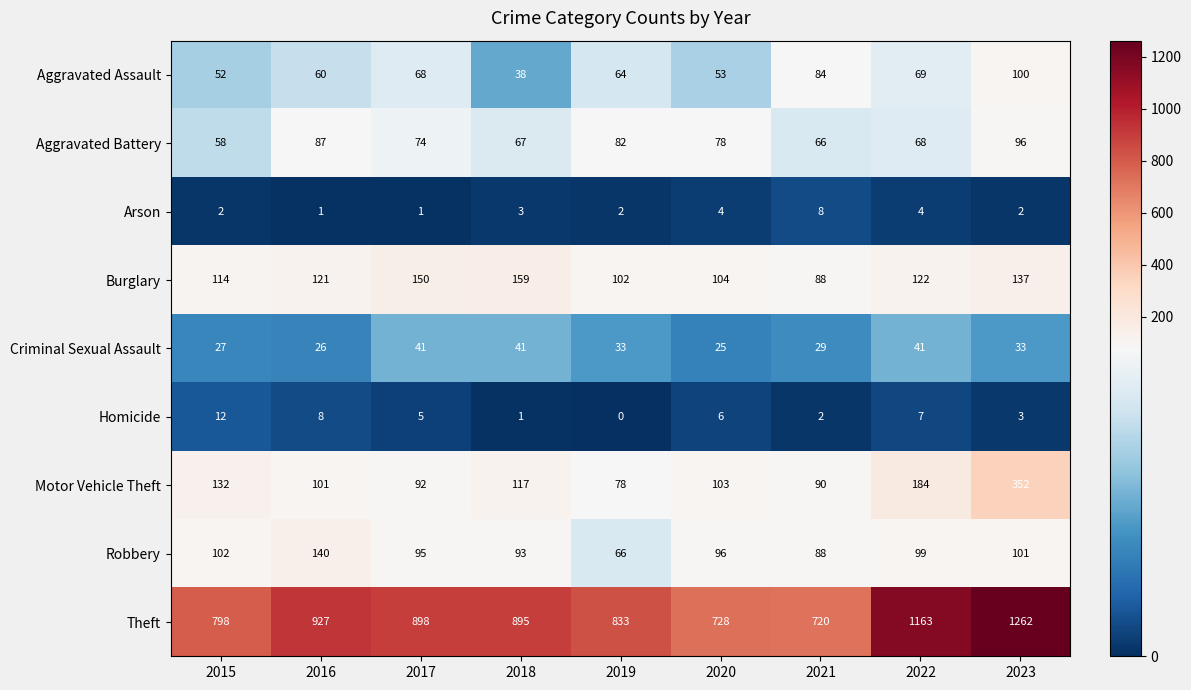

Which series has the largest total across all categories?

Theft